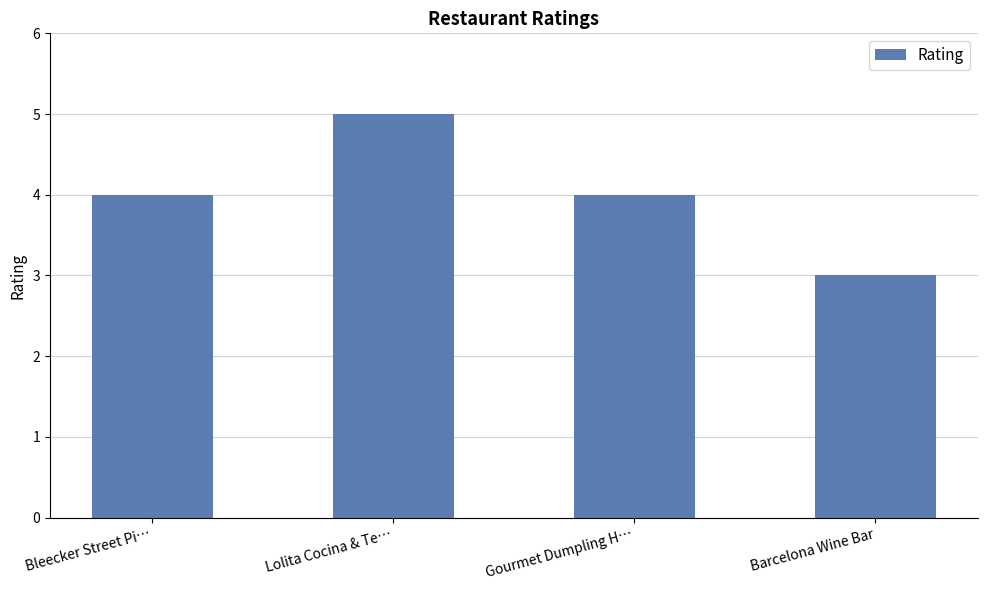

What is the approximate value at Lolita Cocina & Te…?

5